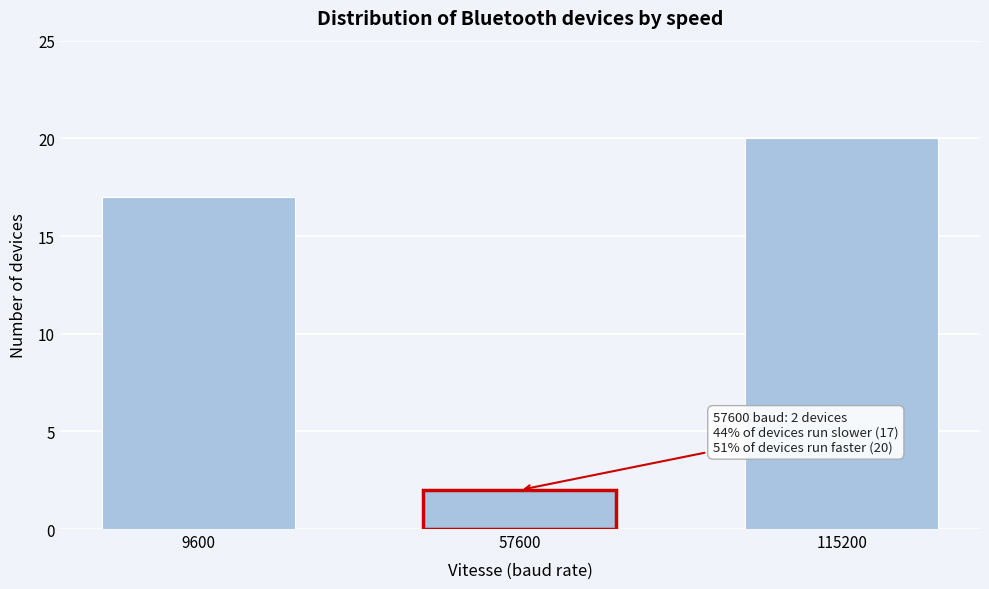

Reading left to right, what are all the values shown in this chart?

9600=17	57600=2	115200=20